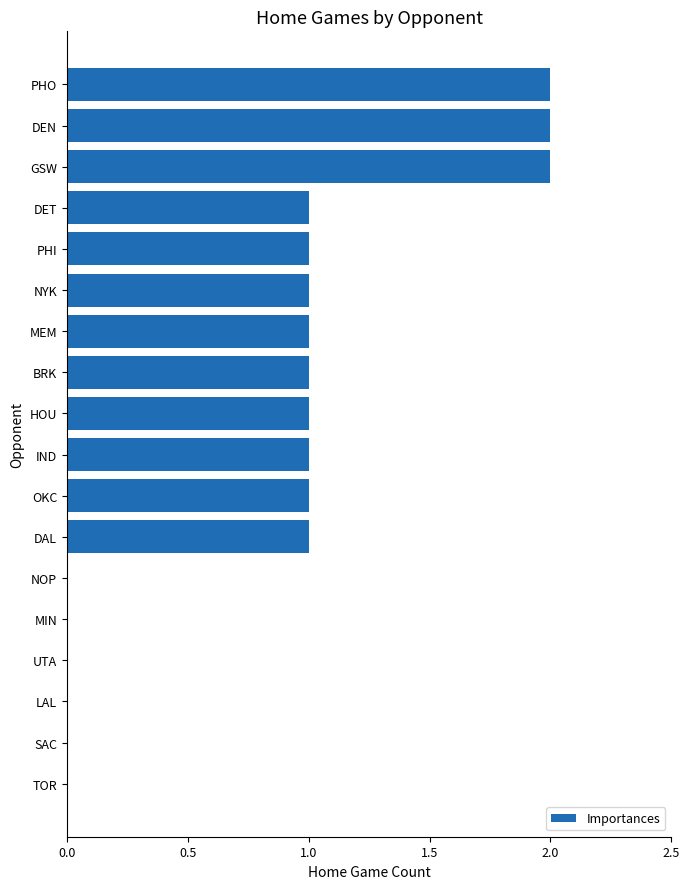

Which has a higher value, IND or LAL?

IND